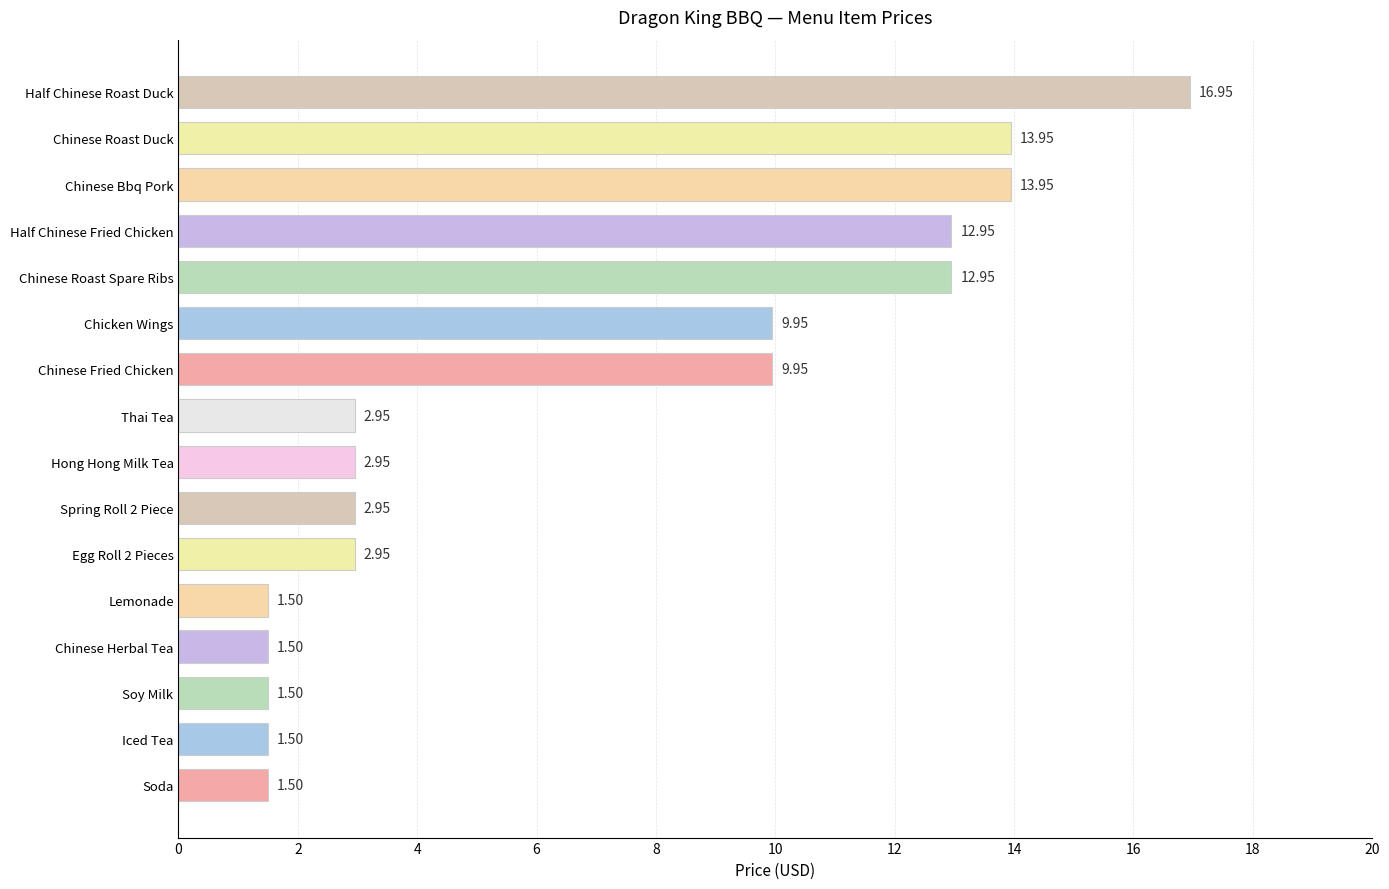

Count the number of data series in this chart.

1